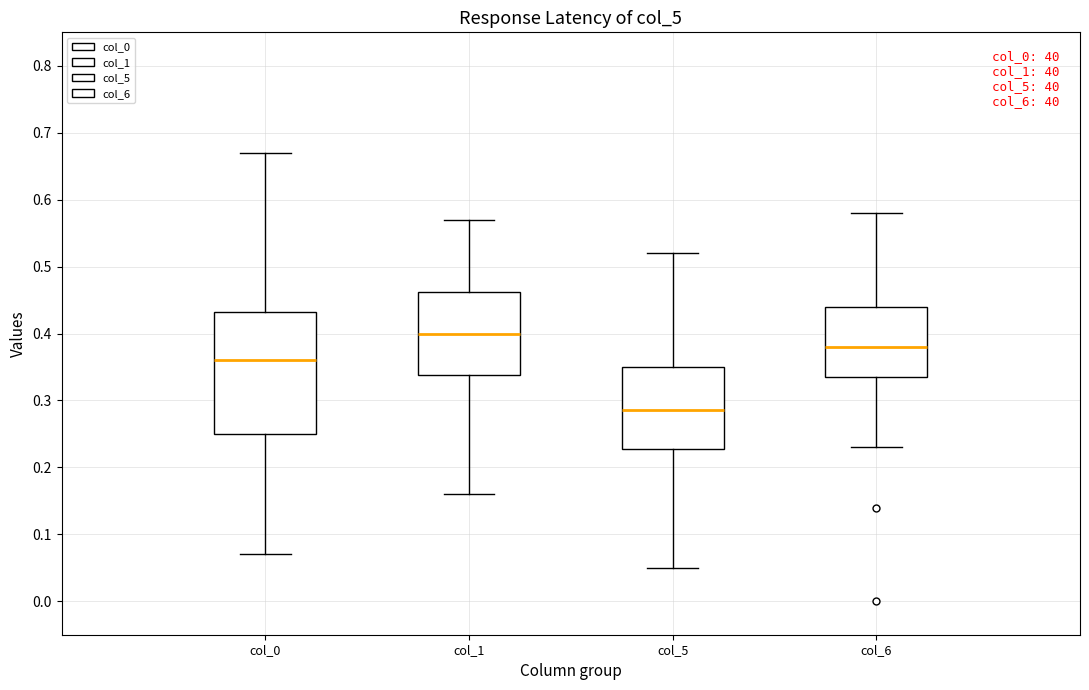

Reading left to right, read every box against the y-axis: the position of its median line, the range the box covers, and the ends of its whiskers. The values are not printed on the chart, so give them approximately, as read against the axis.

col_0: median 0.36, box 0.25 to 0.43, whiskers 0.07 to 0.67
col_1: median 0.40, box 0.34 to 0.46, whiskers 0.16 to 0.57
col_5: median 0.29, box 0.23 to 0.35, whiskers 0.05 to 0.52
col_6: median 0.38, box 0.34 to 0.44, whiskers 0.23 to 0.58